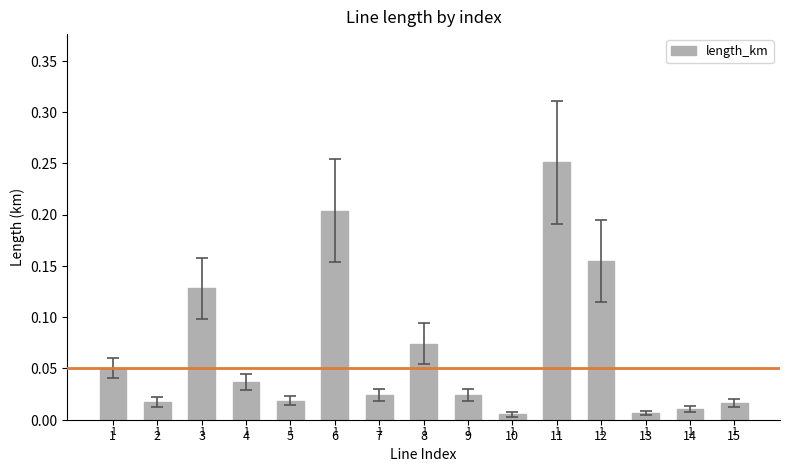

Between 2 and 9, which is larger?

9